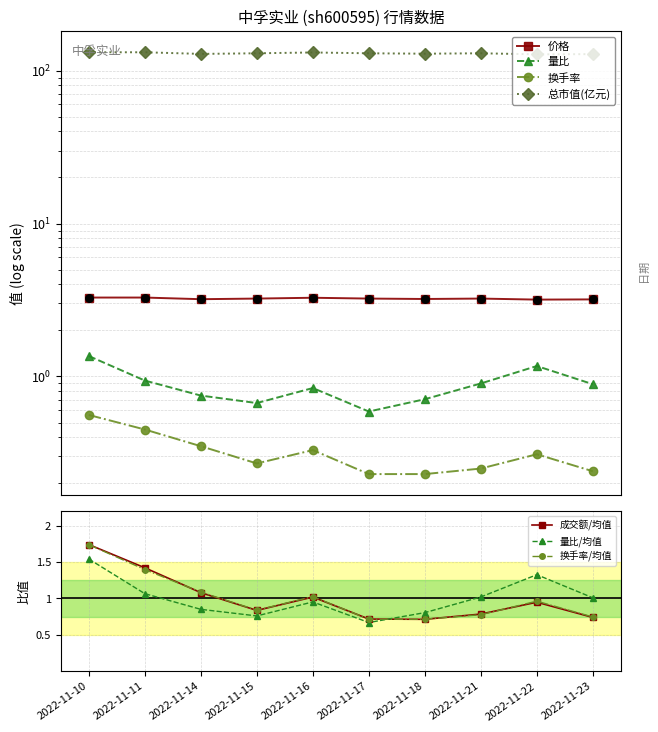

Which series reaches the maximum Y coordinate?

总市值(亿元)